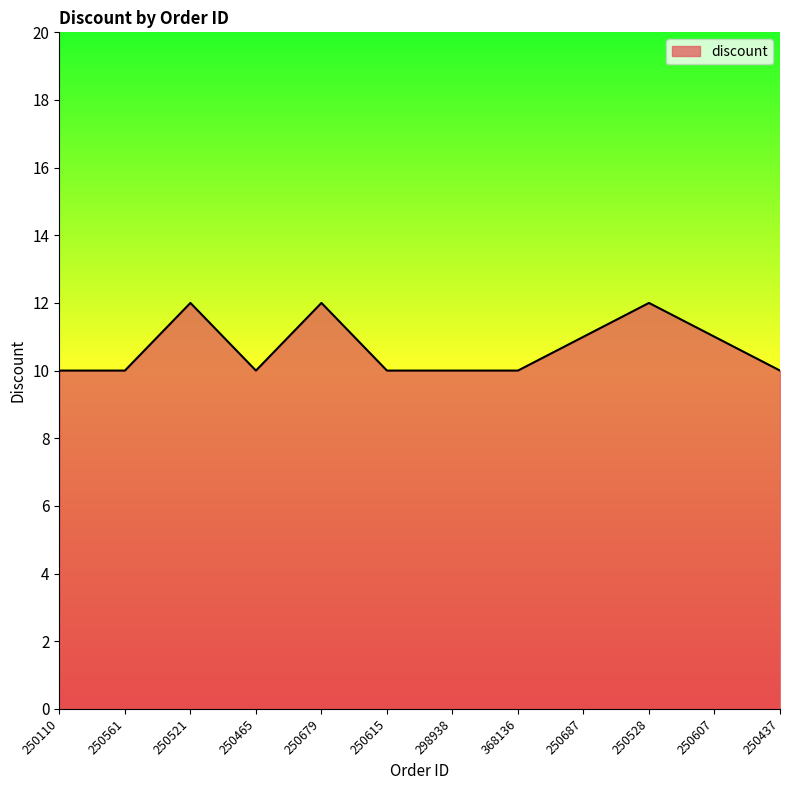

What position from the right is 250679?

8